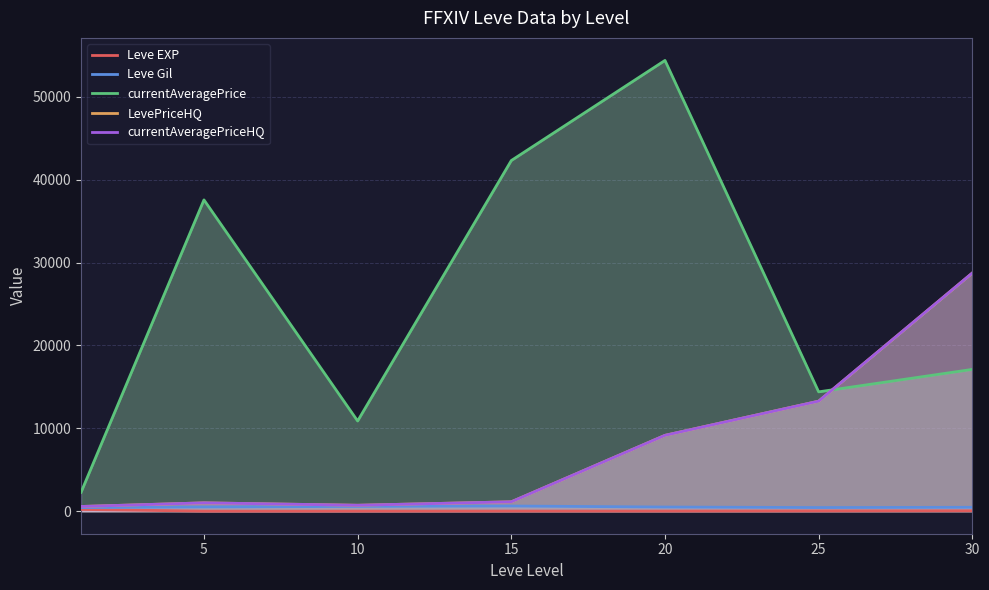

Which series has the largest total across all categories?

currentAveragePrice